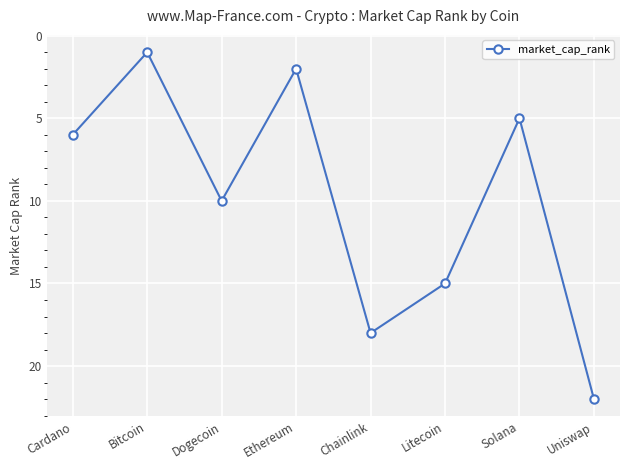

The value at Ethereum is 2. True or false?

True